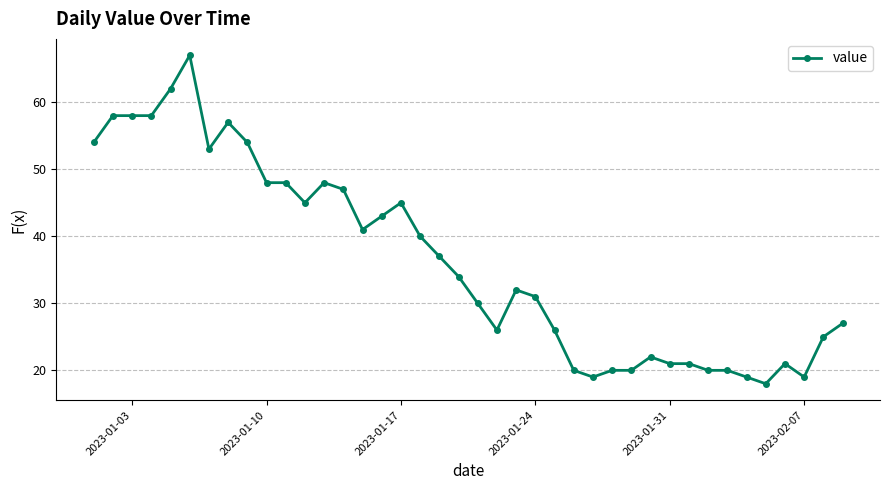

Does the chart display data point markers on the line(s)?

Yes